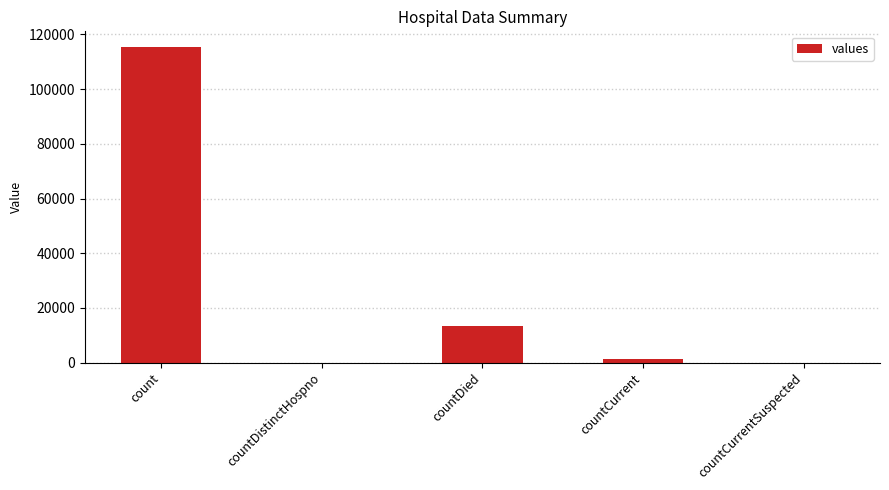

The chart shows a value of 0 at countDistinctHospno. True or false?

True